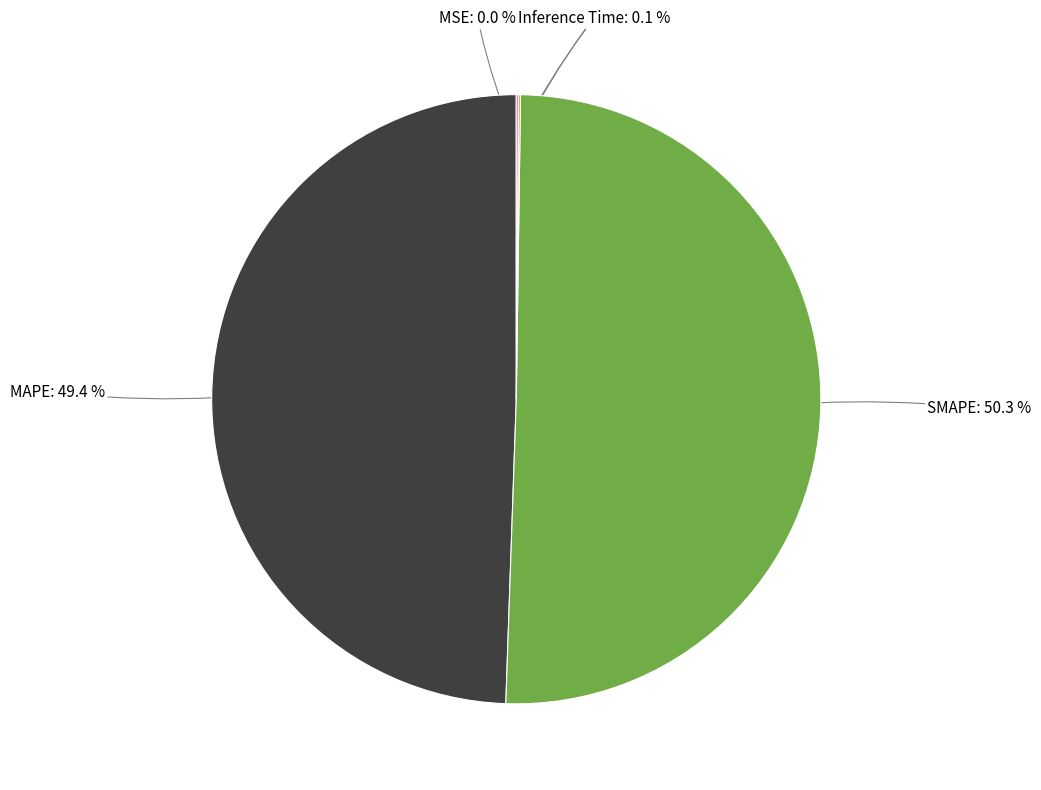

What is the largest slice in the pie chart?

SMAPE